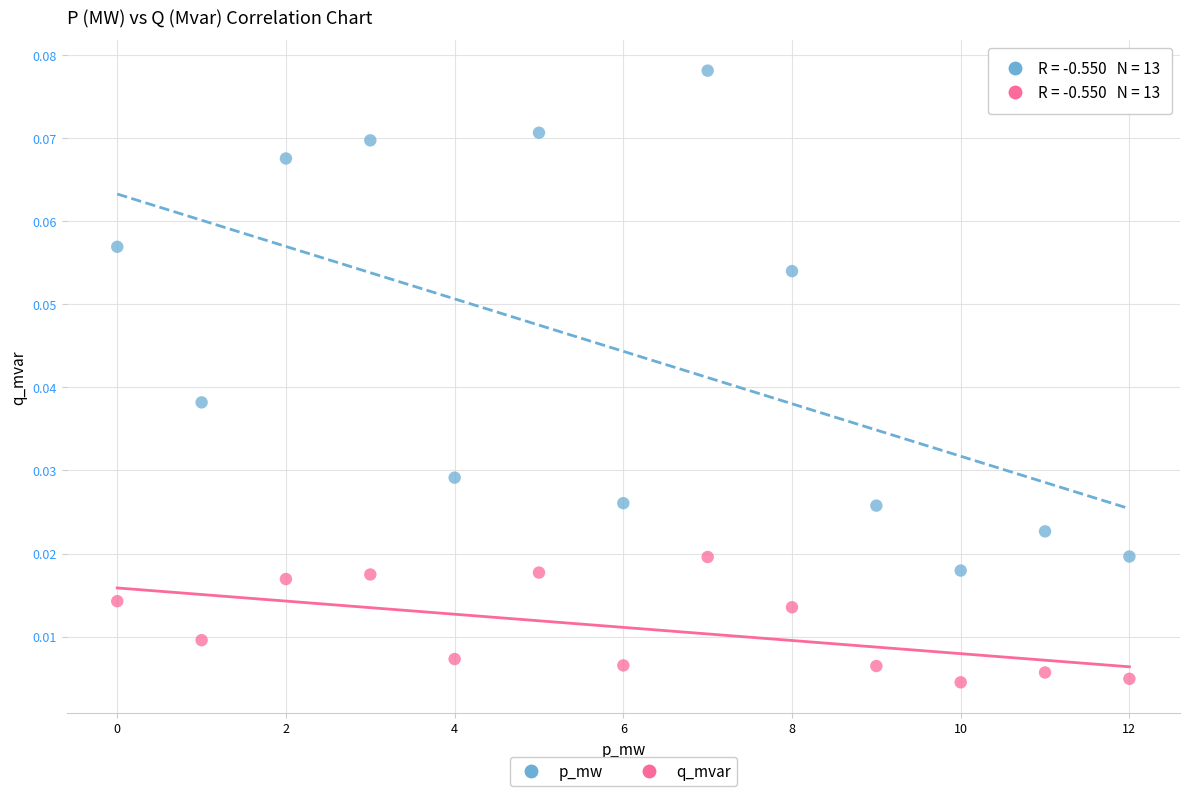

Which series contains the lowest Y value?

q_mvar